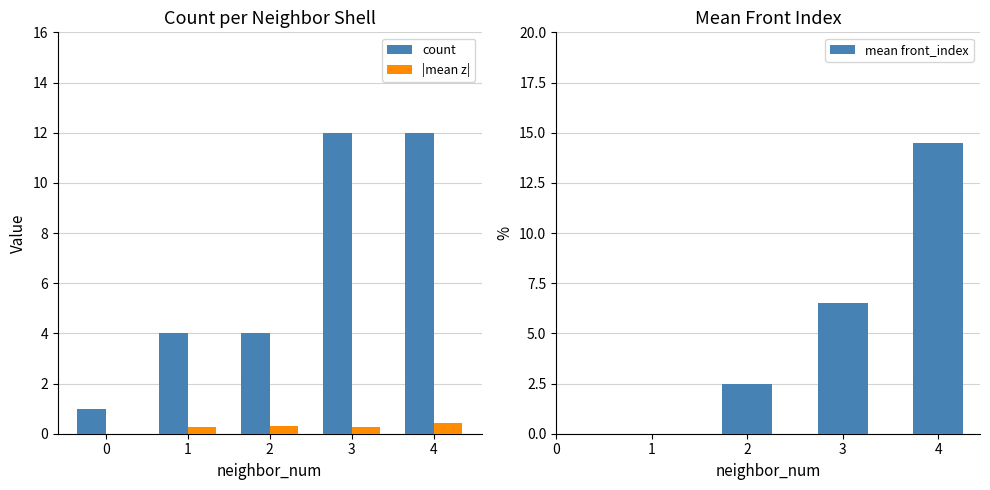

True or false: count has a value of 12.0 at 3.

True